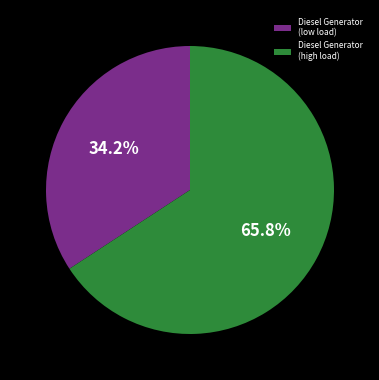

To the nearest percent, what is the difference between the largest and smallest slice percentages?

32%